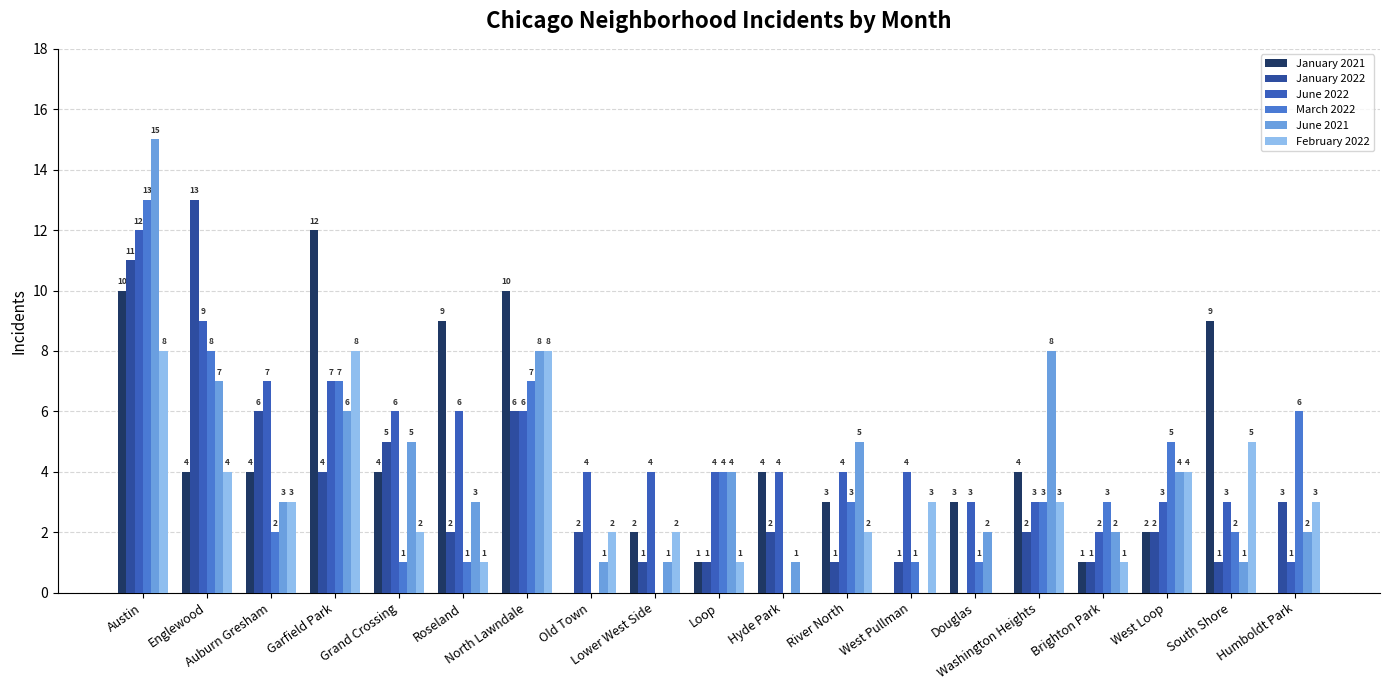

How many groups of bars are there?

19